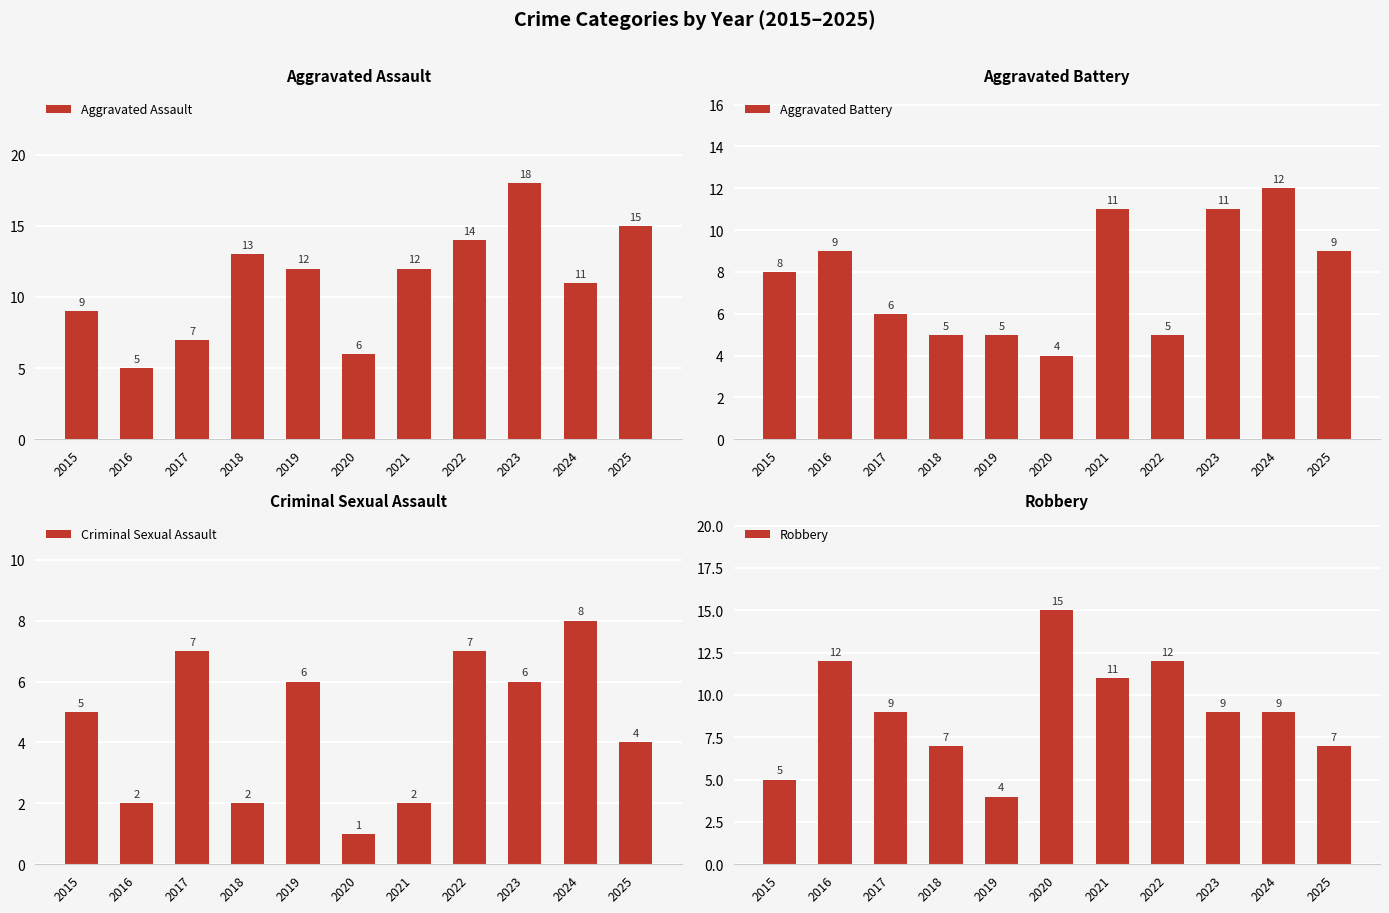

Where is Criminal Sexual Assault nearest to the value 4?

2025